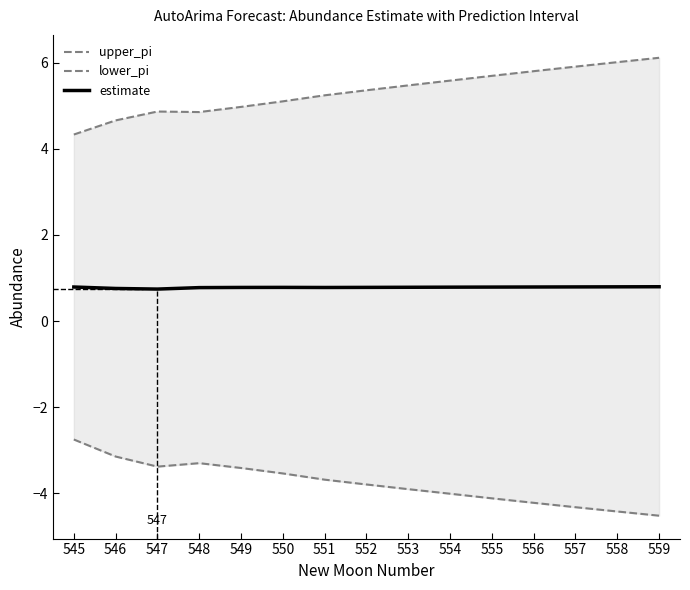

What is the difference between the upper_pi values at 547 and 558?

1.1